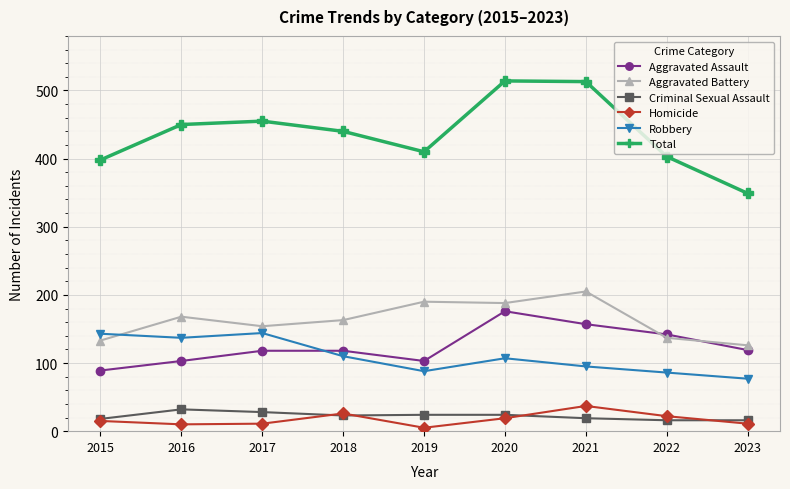

Which series has the widest spread of values?

Total